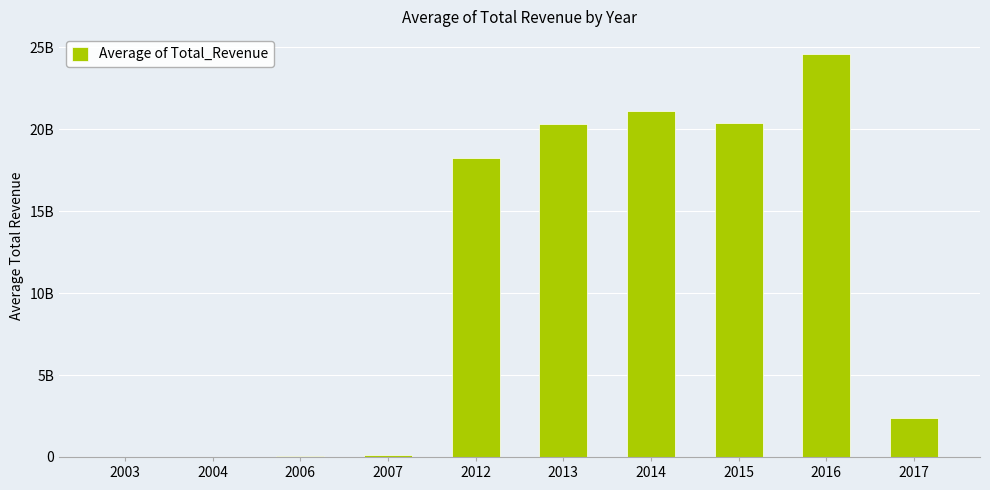

How many bars are there in total?

10